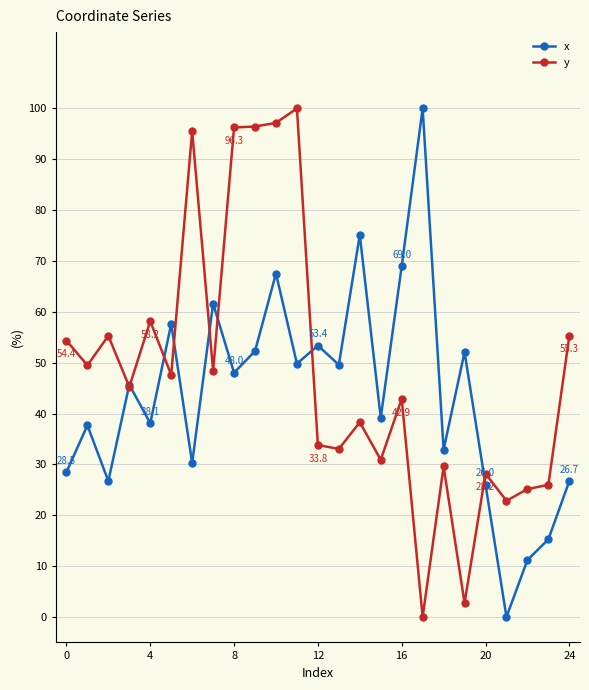

True or false: x has more than 2 interior local peaks.

True